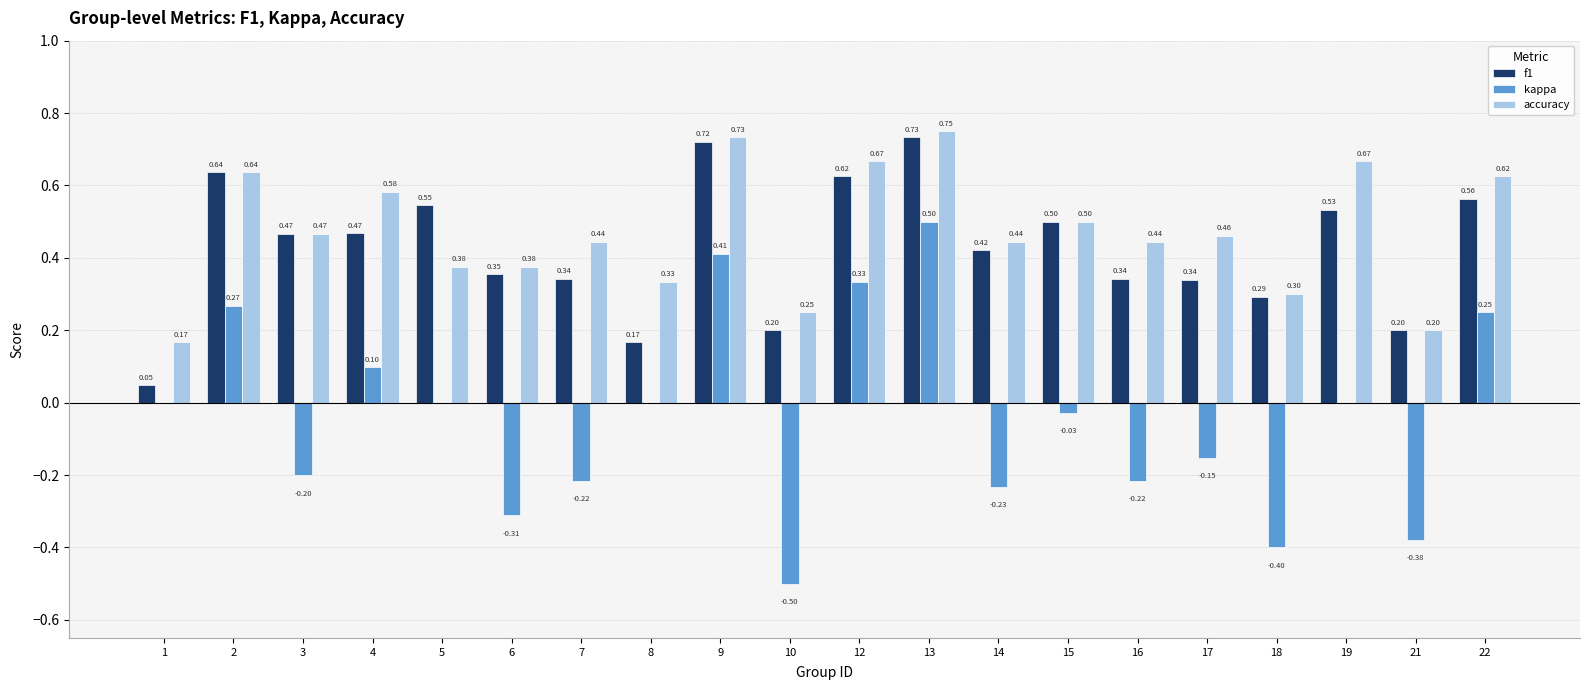

Which series changed the most between 3 and 16?

f1